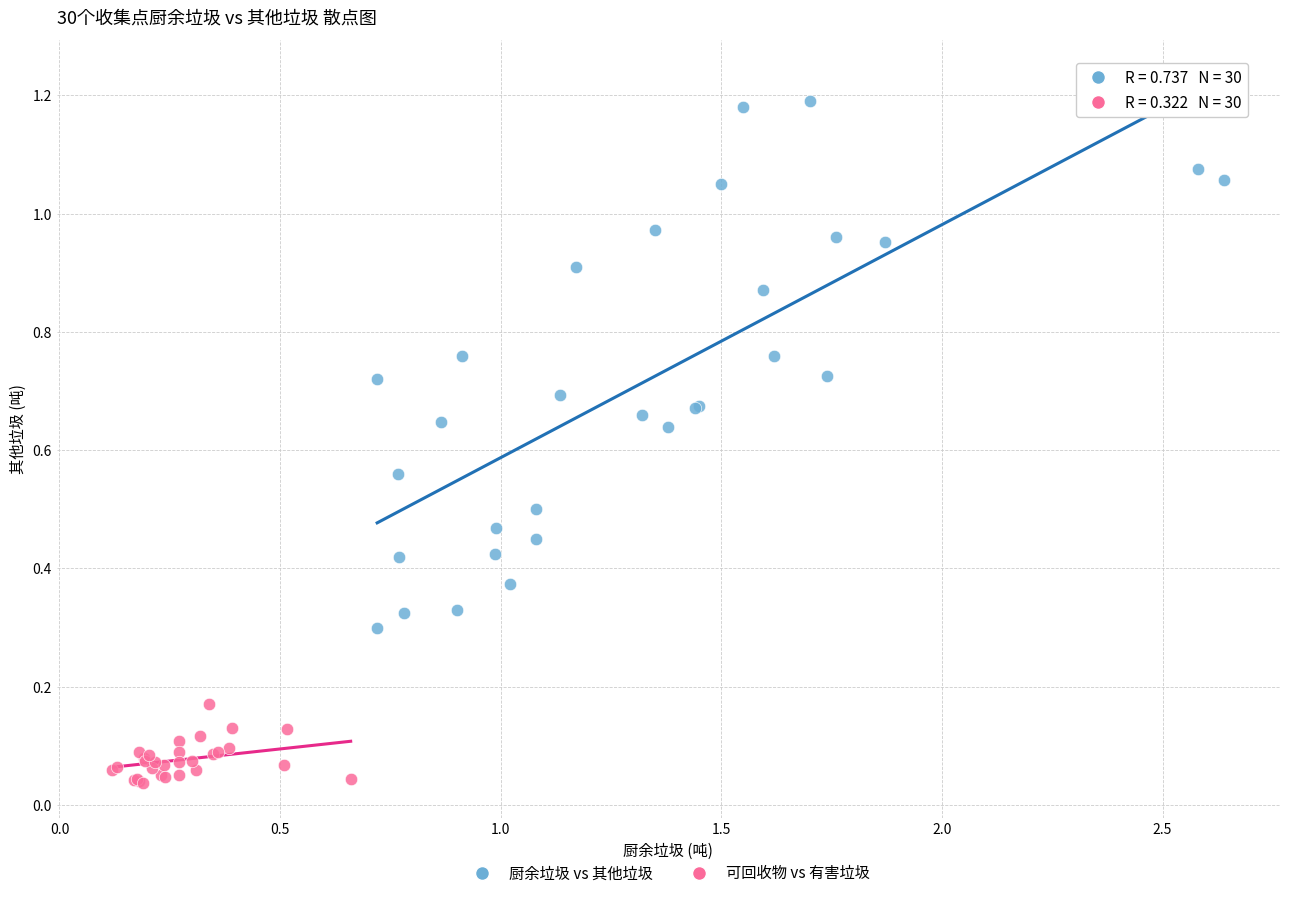

Which series has the largest Y range (max minus min)?

厨余垃圾 vs 其他垃圾